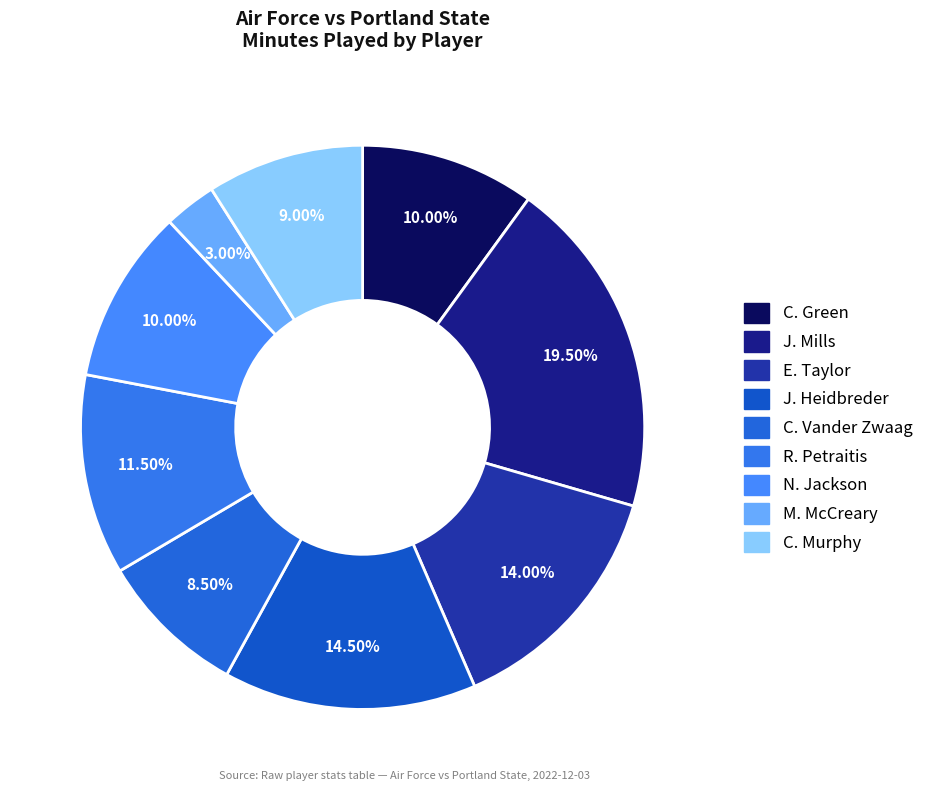

Count the number of slices in the pie.

9